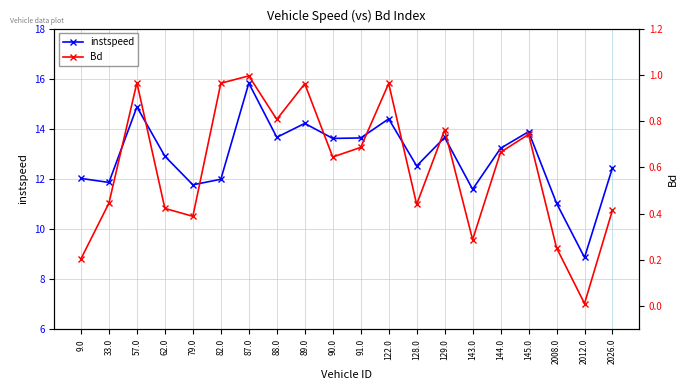

The value of instspeed at 145.0 is 21.1. True or false?

False